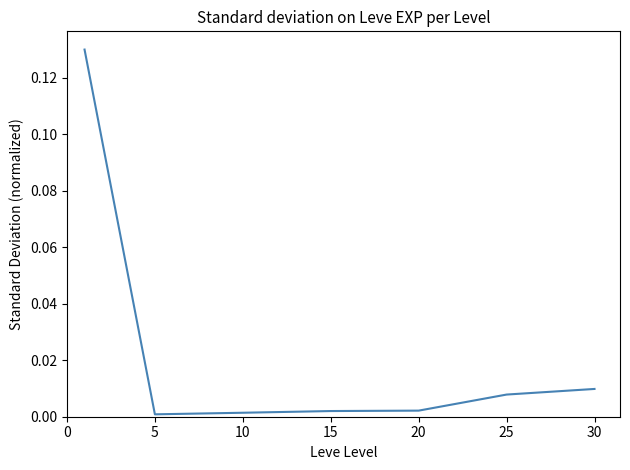

Count the number of categories in the chart.

7